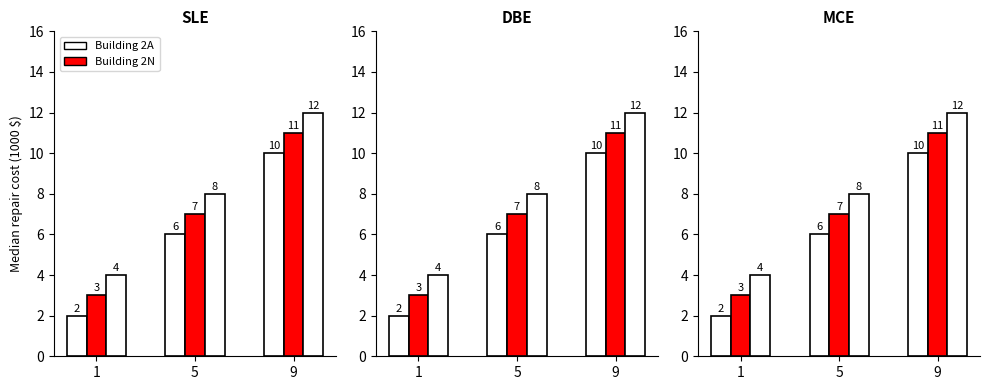

What is the value of the The bar at the 3rd from the left?

11